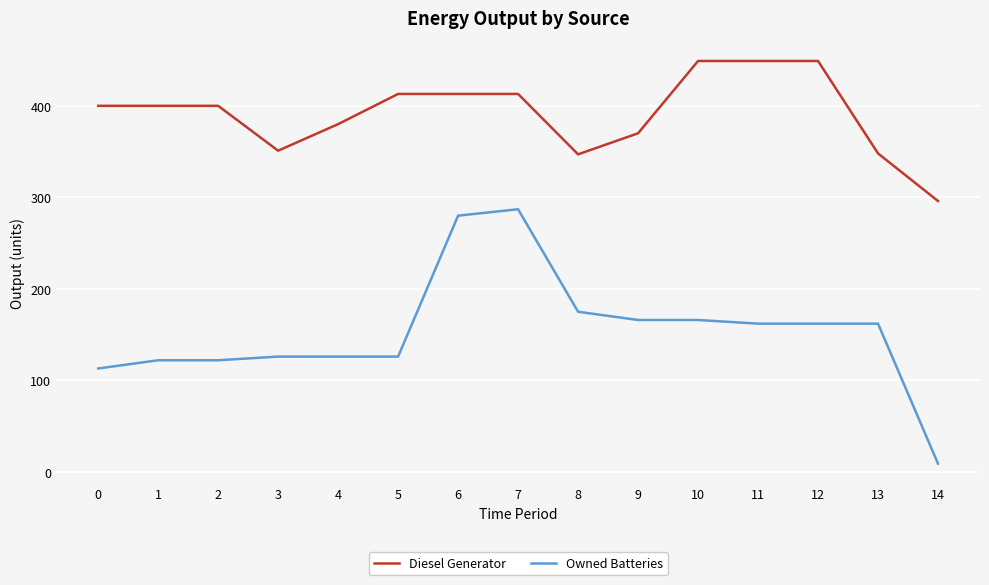

Is this an area chart (filled region under the line)?

No